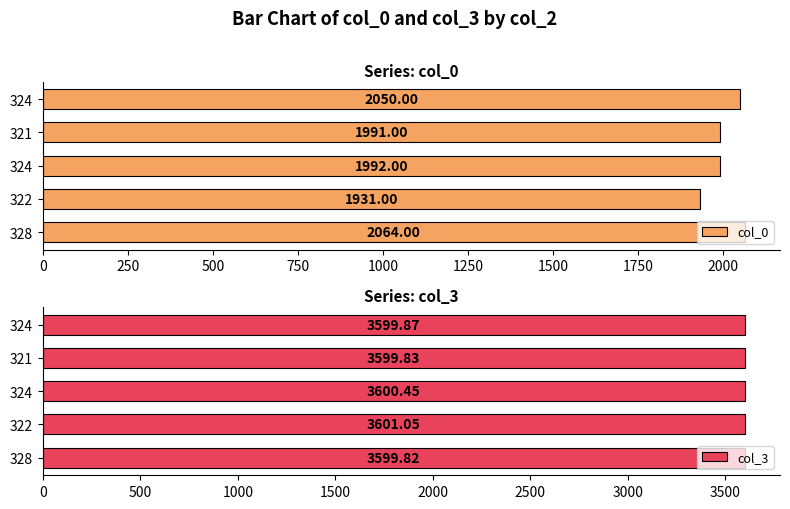

Reading left to right, list all the values displayed in this chart.

col_0: 2064.0	1931.0	1992.0	1991.0	2050.0
col_3: 3599.8	3601.1	3600.4	3599.8	3599.9